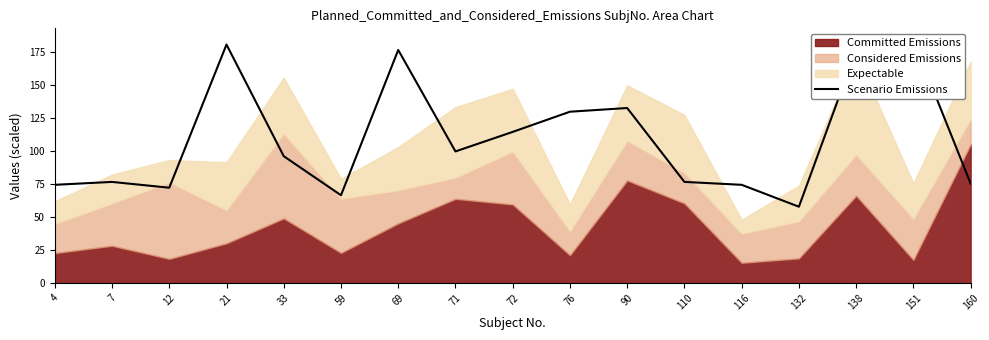

How many data points are less than 96?

8